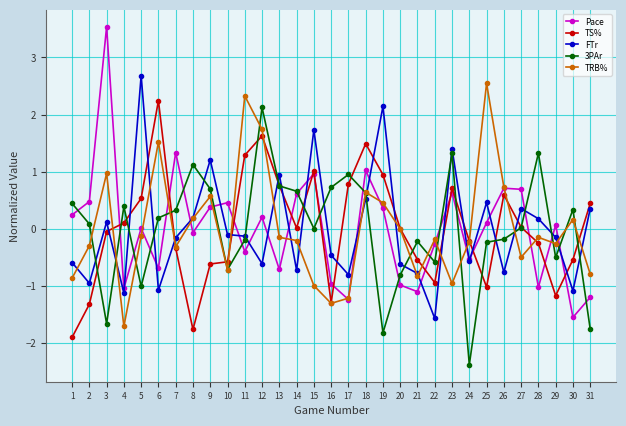

Which series ends up on top after the final intersection of Pace and TS%?

TS%